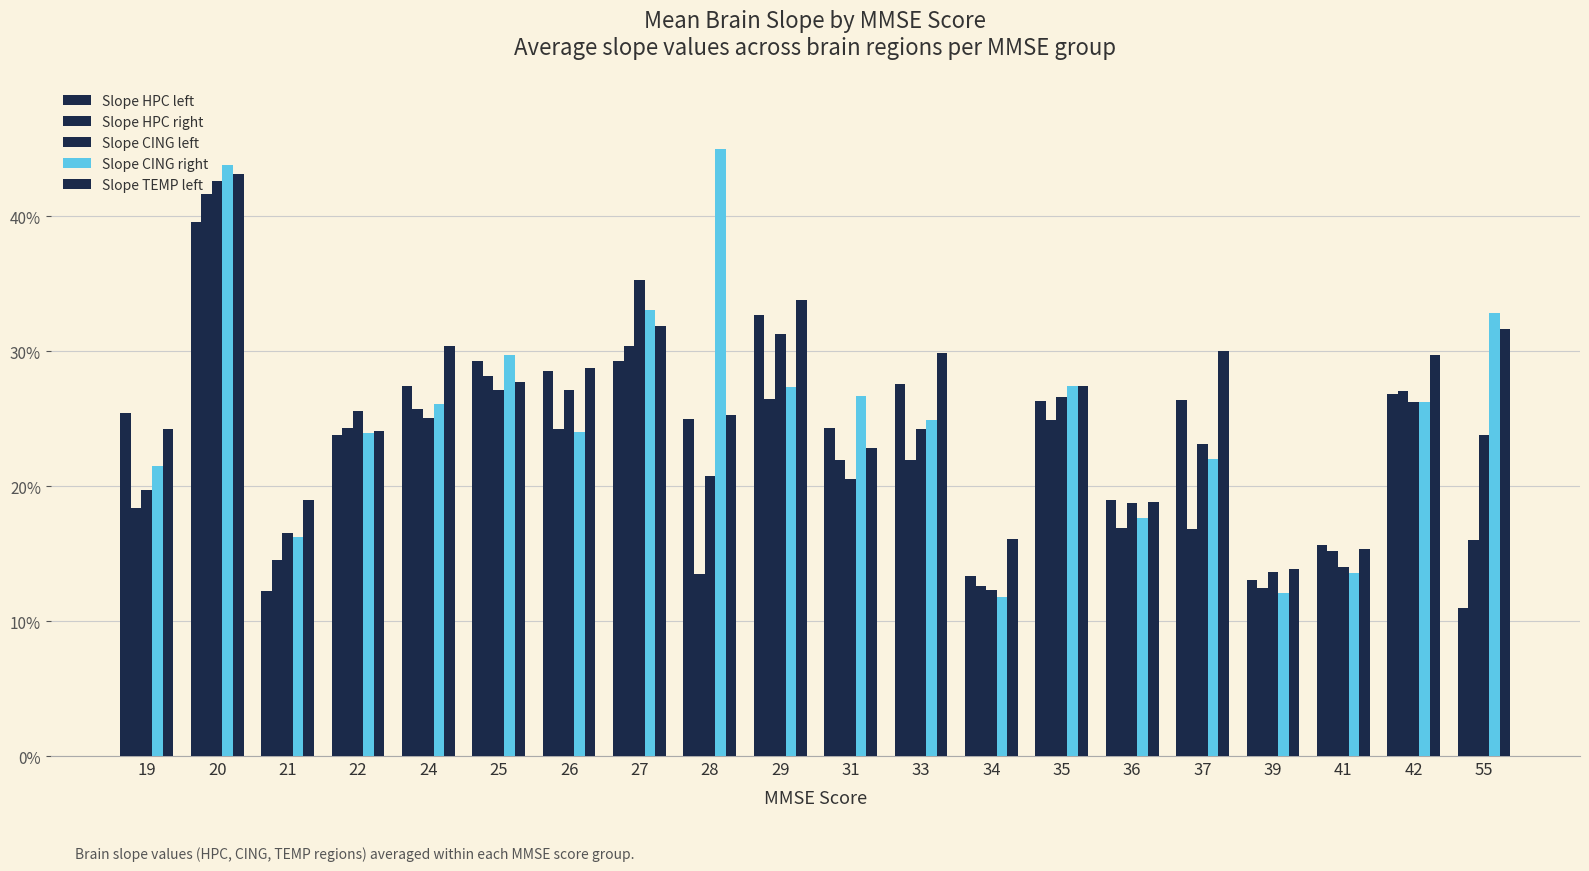

How many bars are there in total?

100